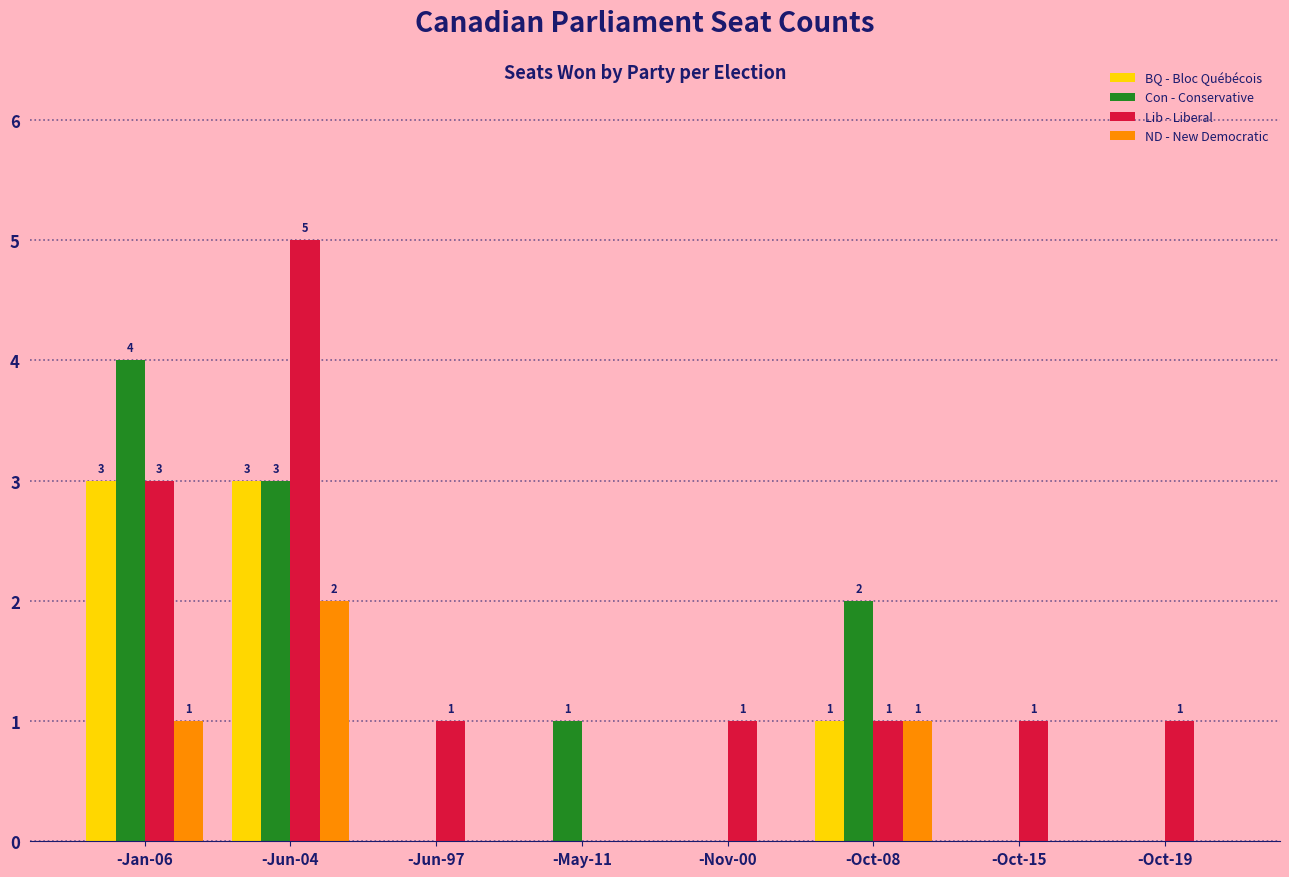

True or false: ND - New Democratic has a value of 0 at -Oct-08.

False